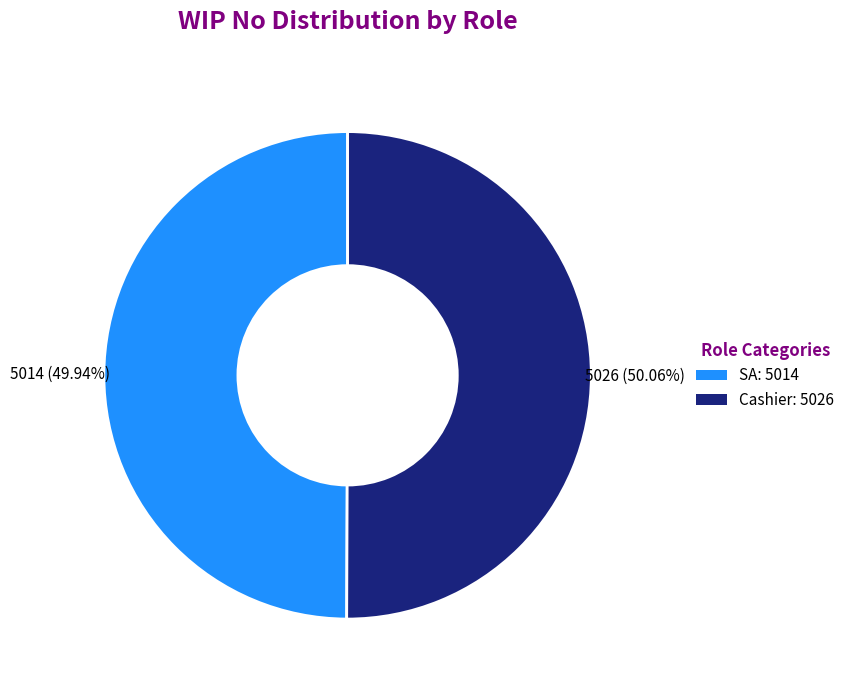

What is the ratio of the value at Cashier: 5026 to the value at SA: 5014?

1.0